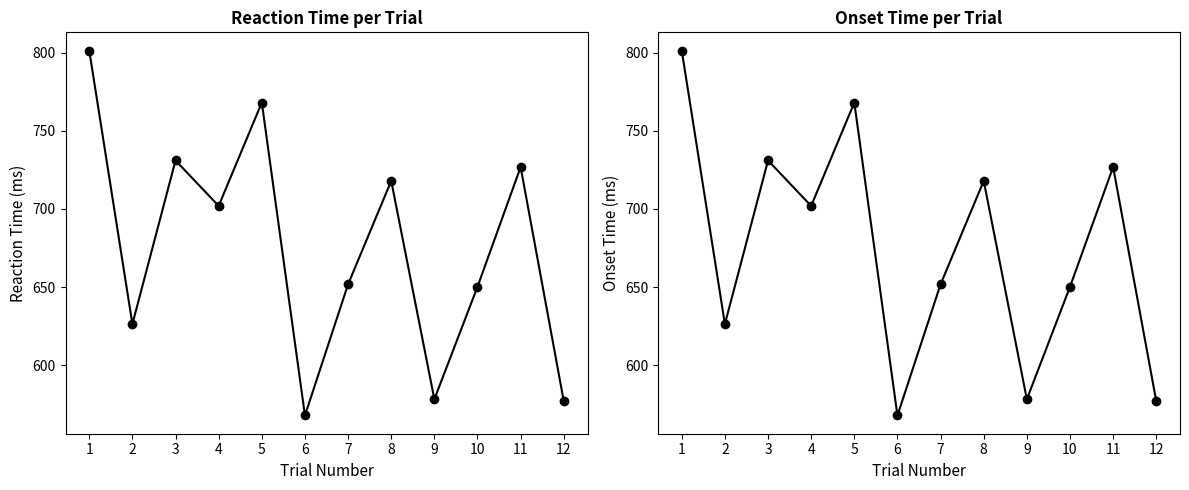

Does the chart display data point markers on the line(s)?

Yes